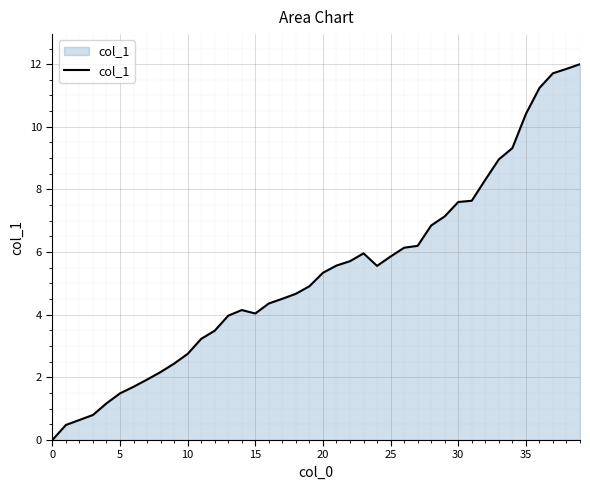

What is the difference between the maximum and minimum values?

12.0